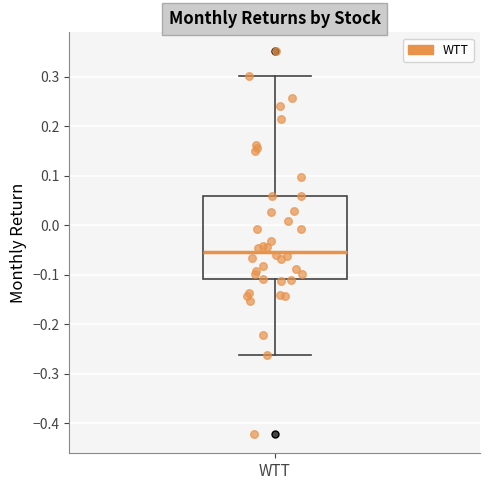

Where is the lower edge of the box for WTT on the y-axis? The values are not printed on the chart, so give them approximately, as read against the axis.

-0.11